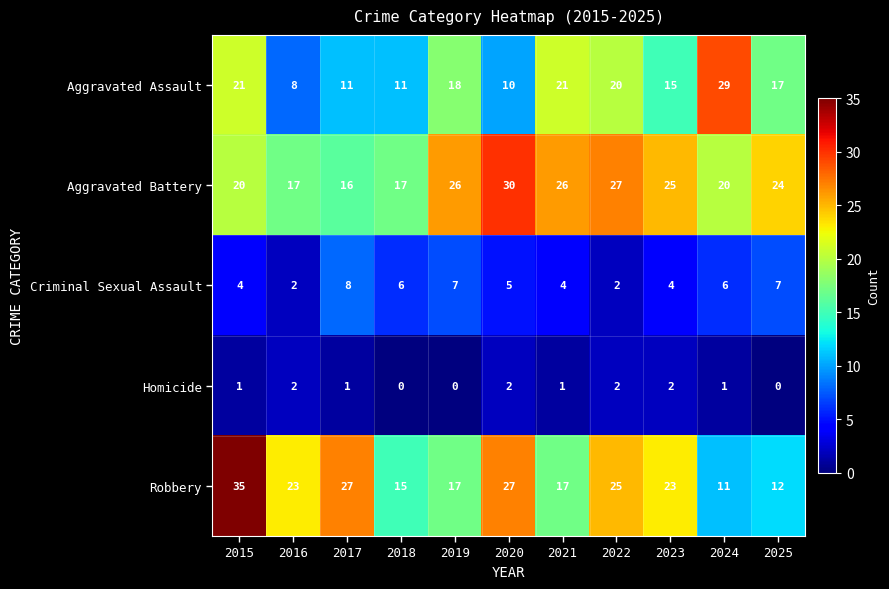

What is the difference between the highest and lowest values at 2023?

23